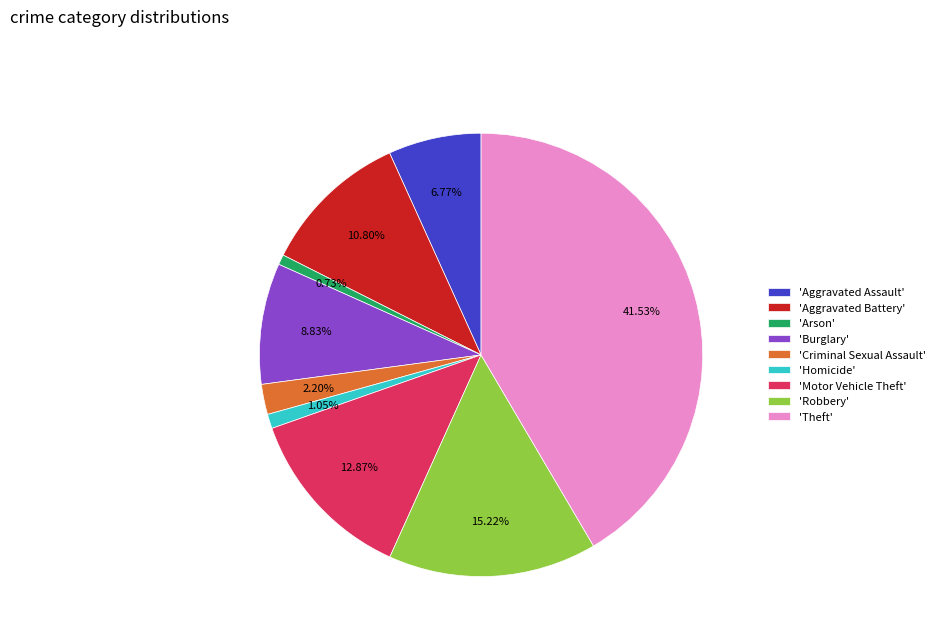

Which has a higher value, 'Criminal Sexual Assault' or 'Aggravated Assault'?

'Aggravated Assault'